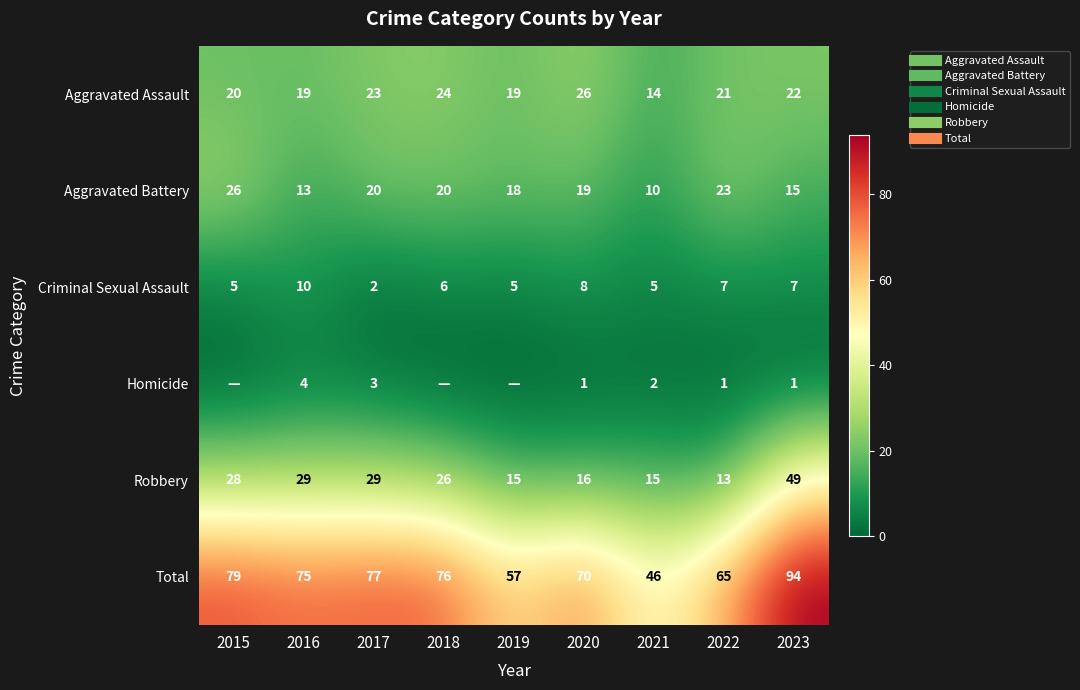

What is the maximum value for Criminal Sexual Assault?

10